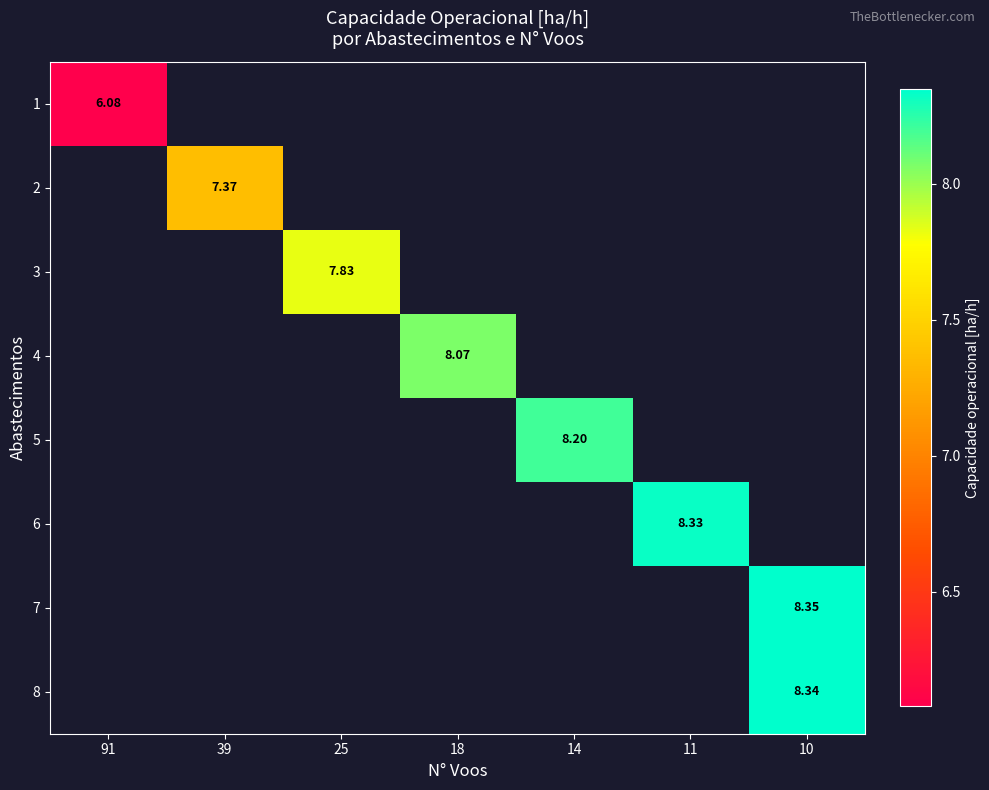

Is the value of 8 at 10 greater than the value of 1 at 91?

Yes